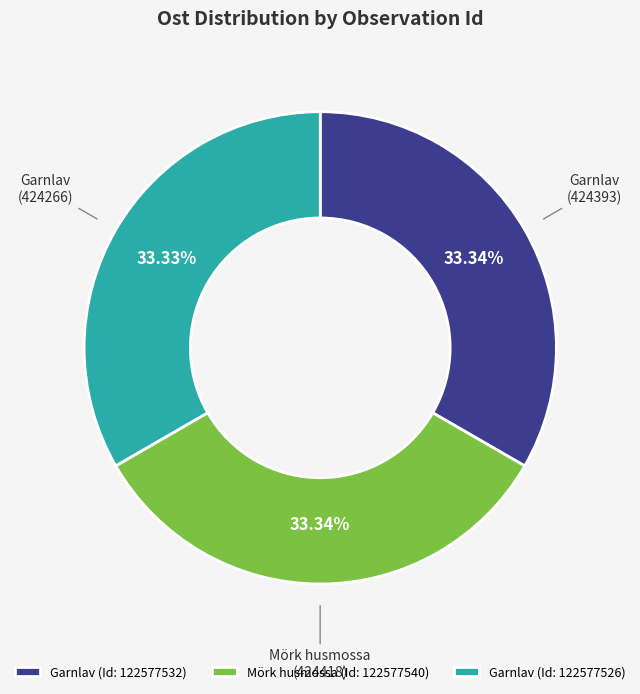

How many segments does this pie chart have?

3